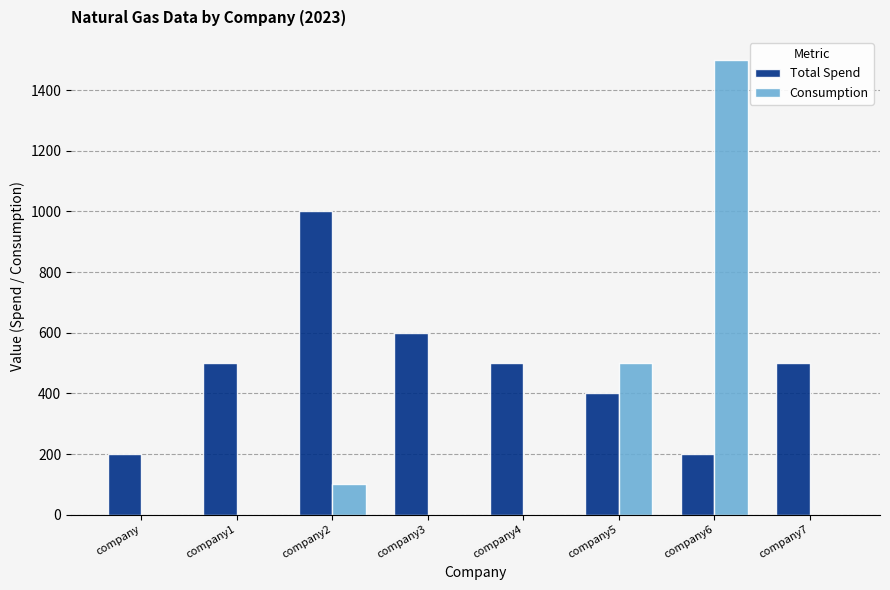

Between company2 and company7, which series saw the biggest shift?

Total Spend